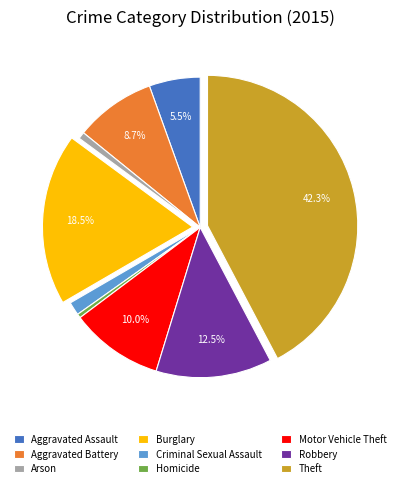

To the nearest percent, what portion does Criminal Sexual Assault represent?

1%